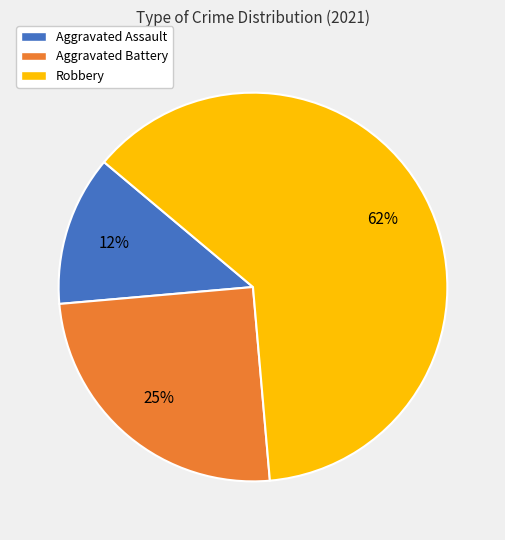

What is the smallest slice in the pie chart?

Aggravated Assault